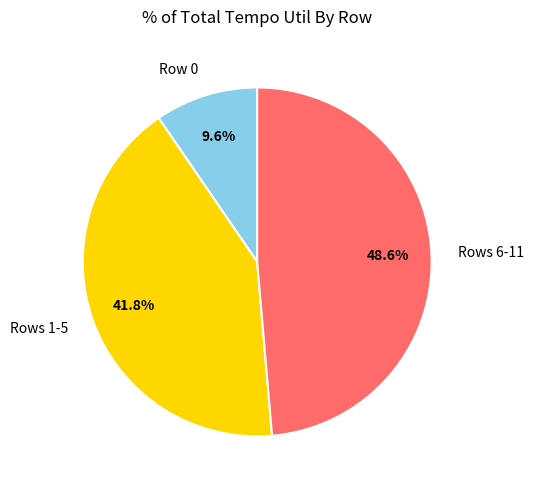

Rank the categories by value from highest to lowest.

Rows 6-11, Rows 1-5, Row 0